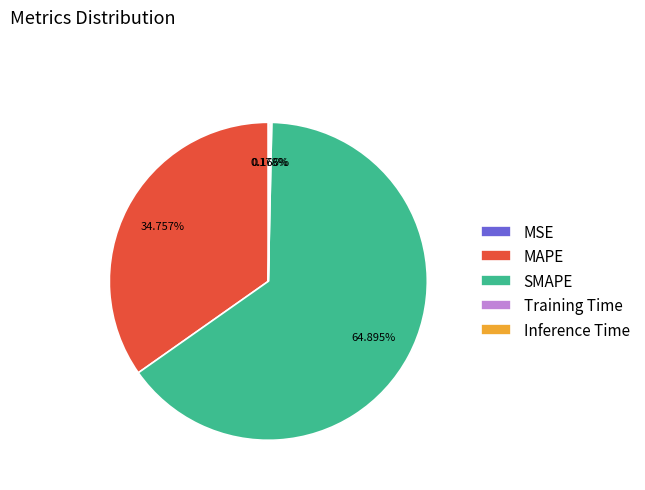

Which category has the biggest portion of the pie?

SMAPE